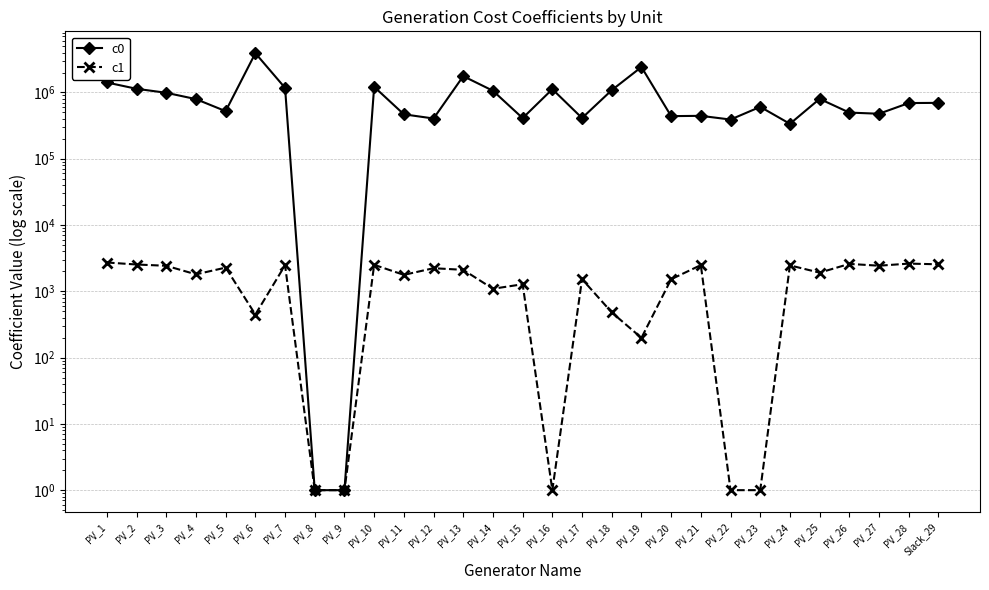

What is the value of the c0 point at the 6th from the left?

3914081.2